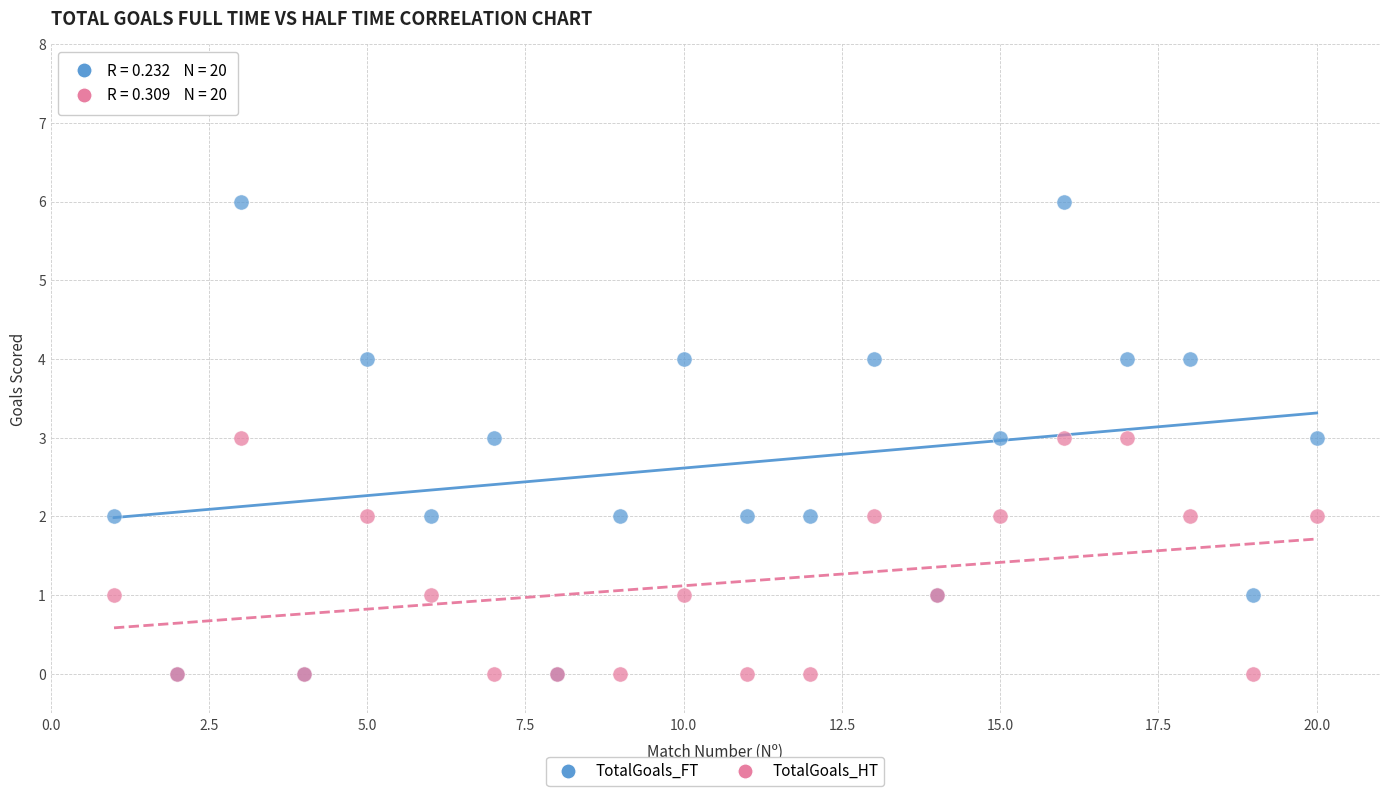

Which series has the widest spread of Y values?

TotalGoals_FT